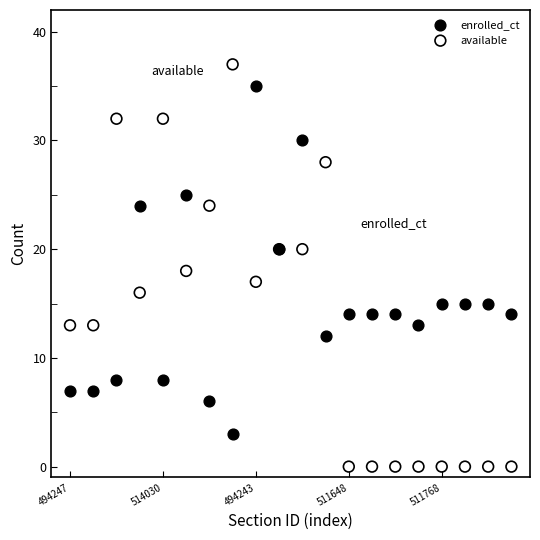

Which series contains the highest Y value?

available